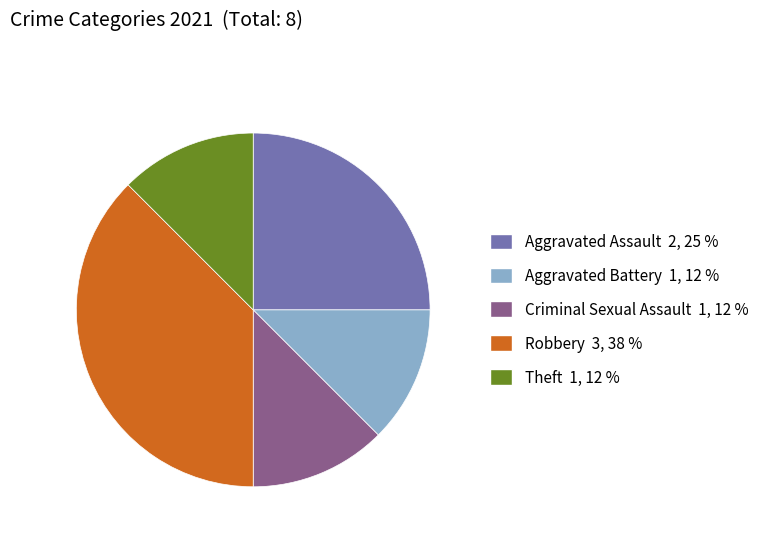

True or false: Robbery 3, 38 % accounts for 38% of the total.

True